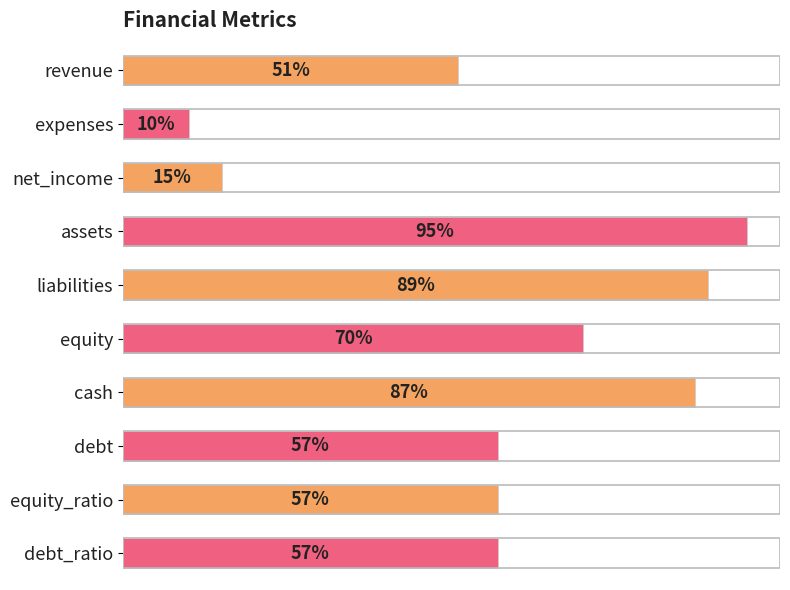

Between cash and liabilities, which is larger?

liabilities